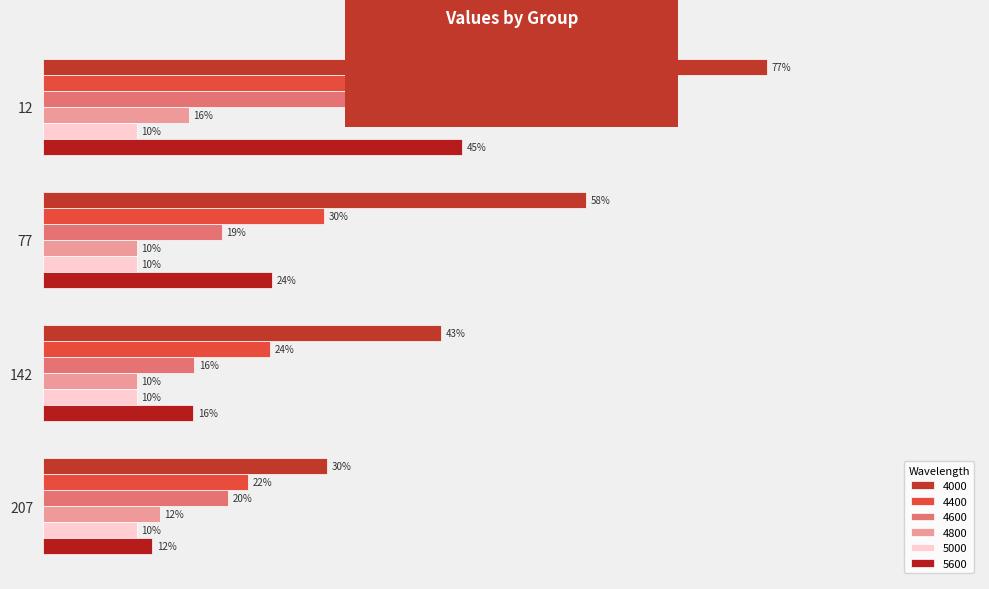

What is the sum of the 4600 values at 207 and 77?

0.4